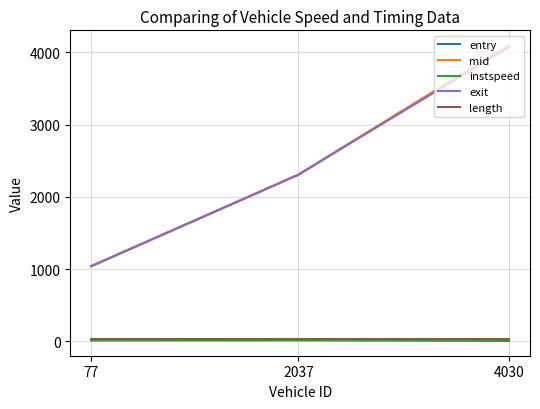

Which series has the widest spread of values?

mid